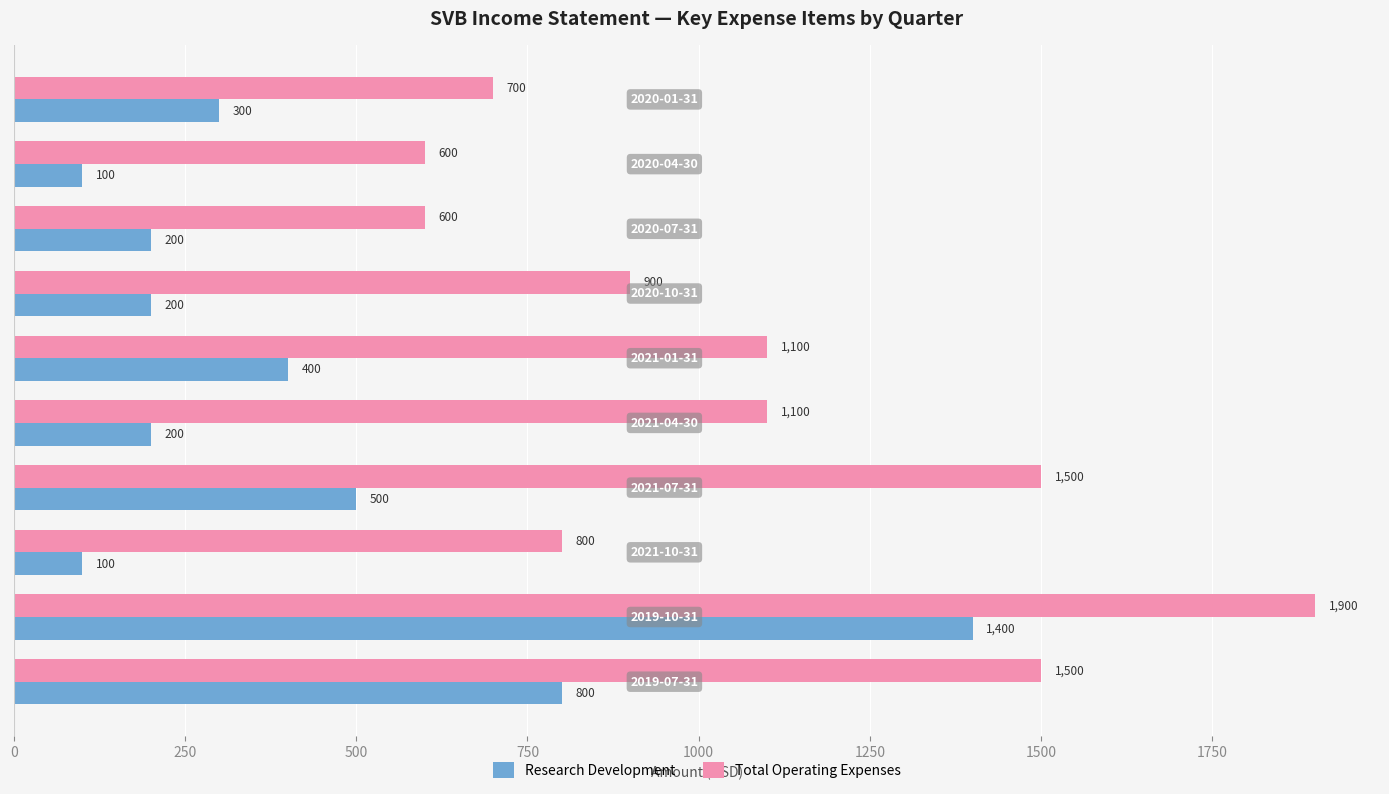

What is the average value of the Research Development series?

420